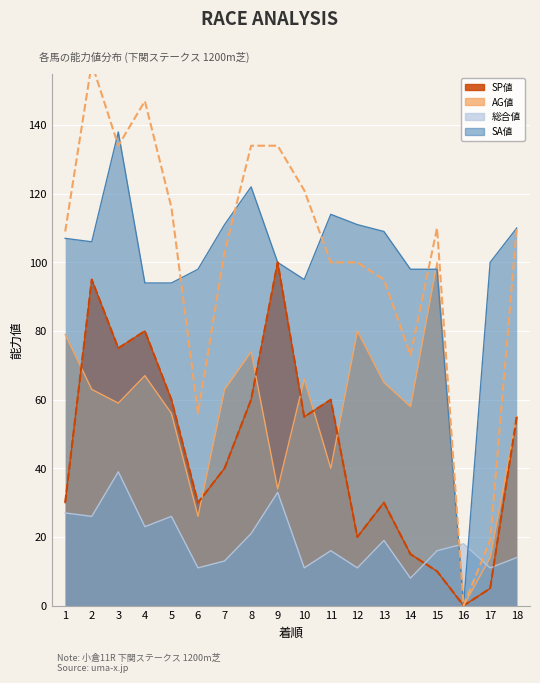

At which category does the chart reach its peak across all series?

3